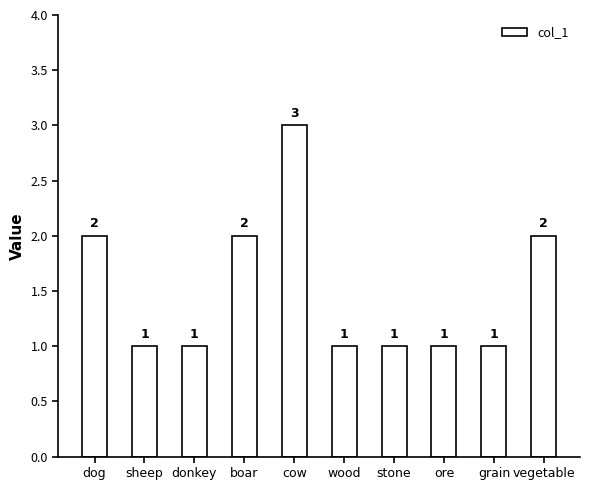

Is it true that the value at stone is 1?

True